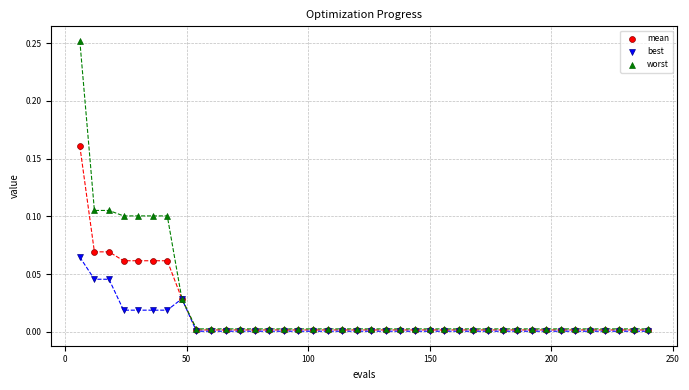

Which series contains the highest Y value?

worst